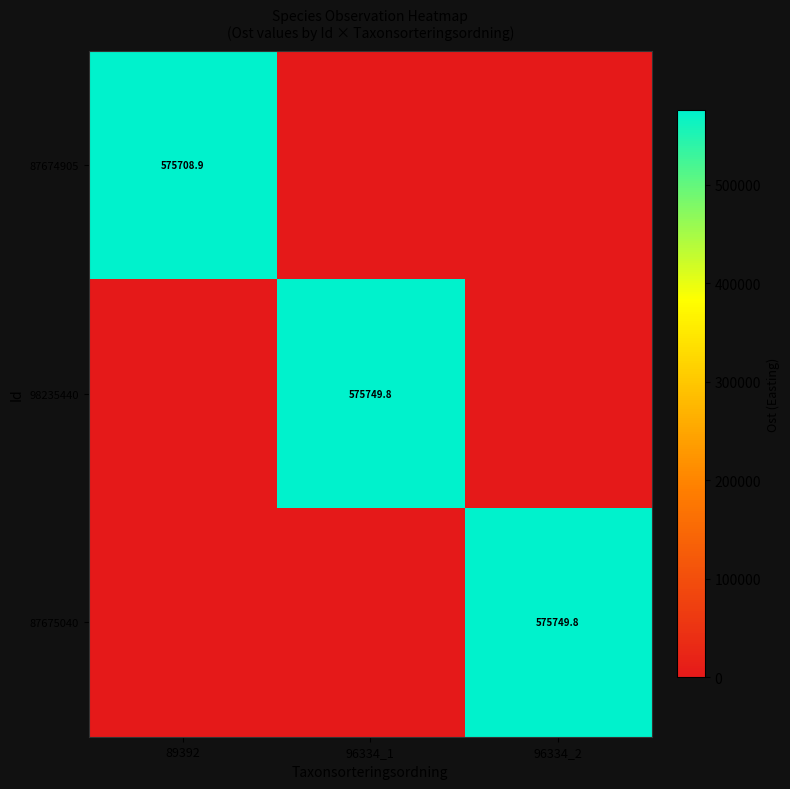

The value of 87674905 at 89392 is 124267.3. True or false?

False